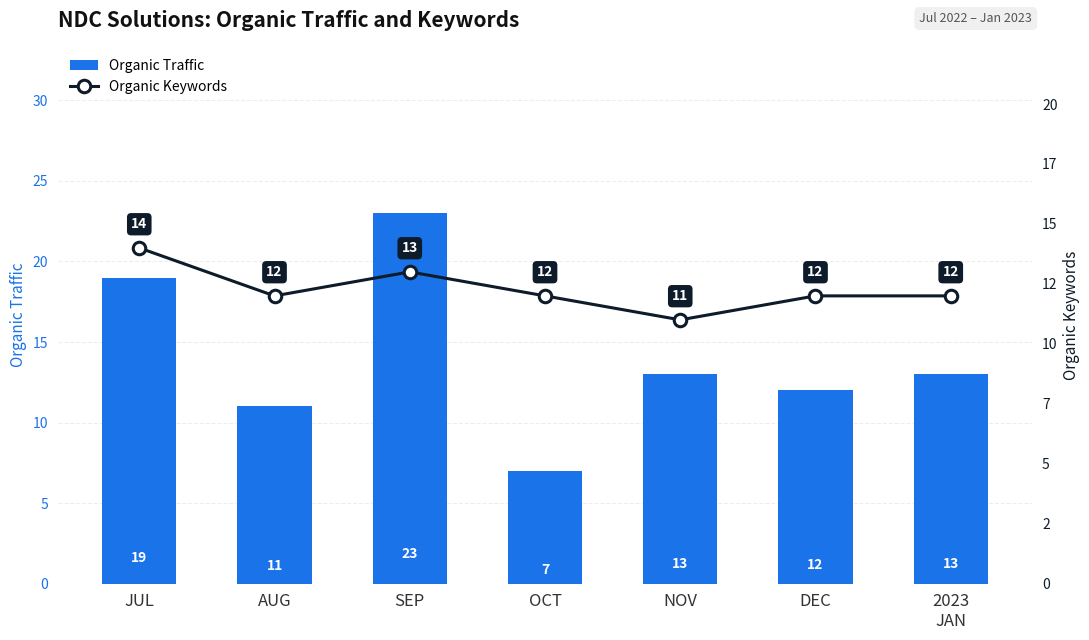

Count the Organic Keywords values in the range 12 to 13.

5